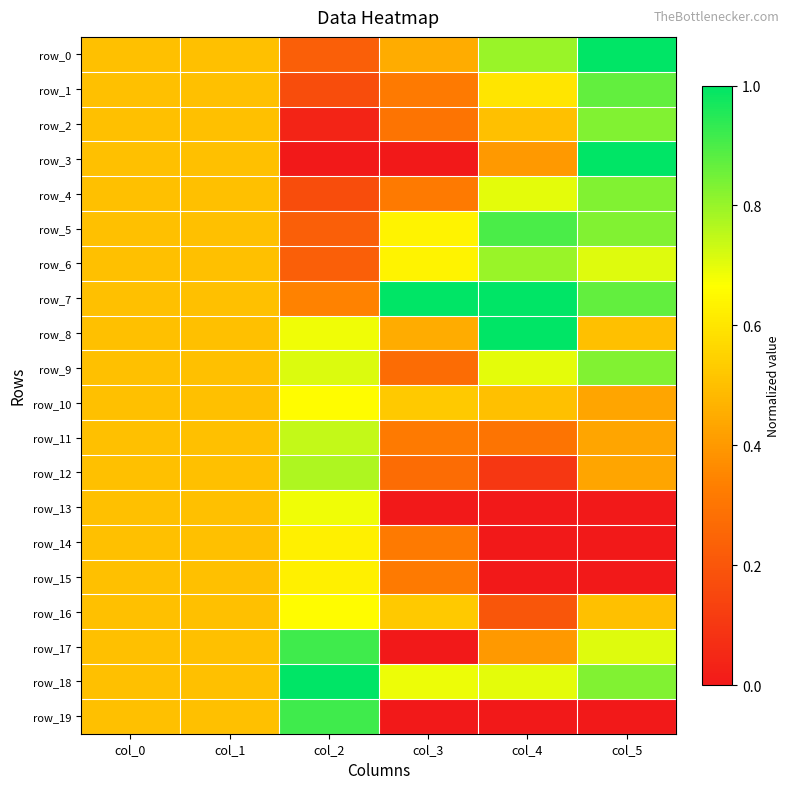

What is the sum of all row_0 values?

3.5